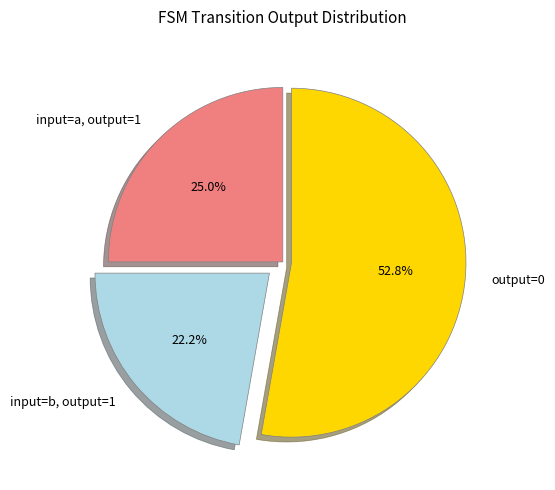

Which slice is the largest?

output=0